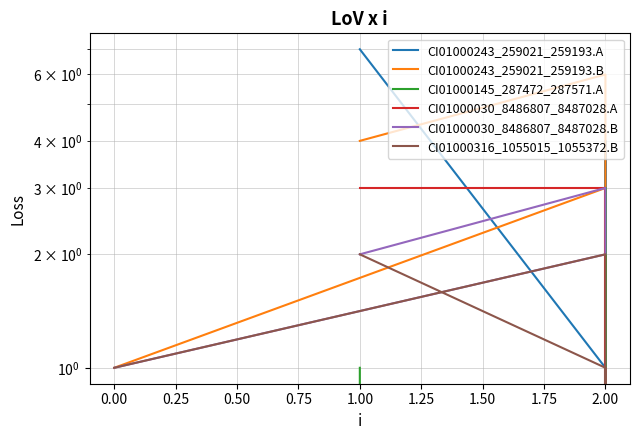

The value of CI01000243_259021_259193.B at 1.00 is 5. True or false?

False